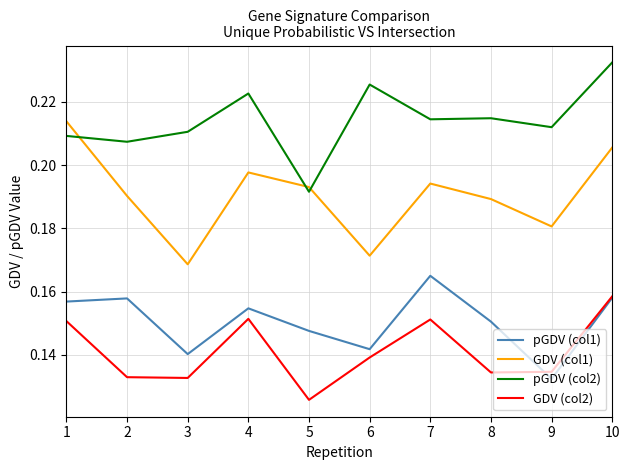

Between which two adjacent categories do pGDV (col1) and GDV (col2) first intersect?

8 and 9